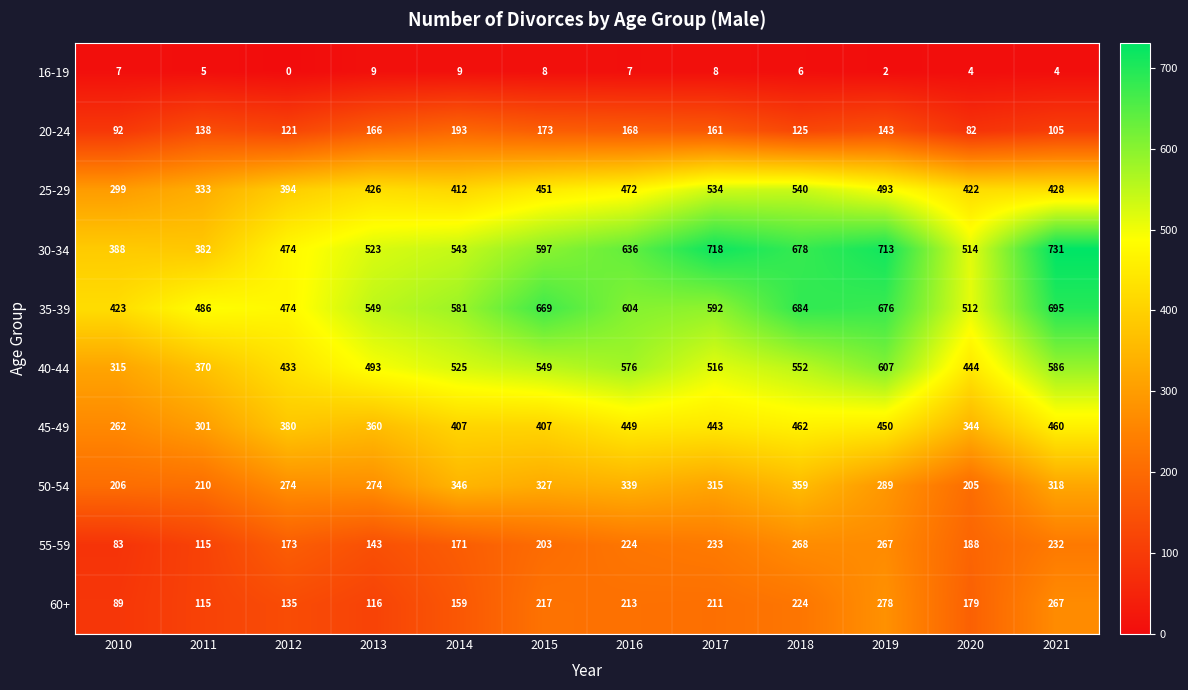

Which label corresponds to the smallest value in the chart?

2012